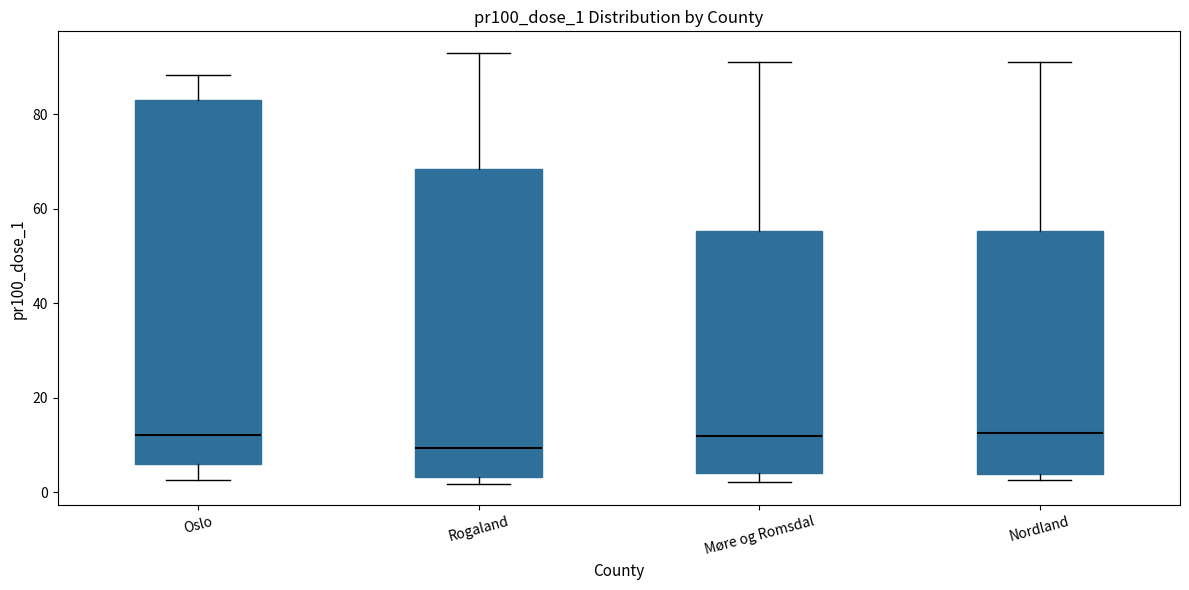

Comparing the boxes themselves (not the whiskers), which one is the tallest?

Oslo